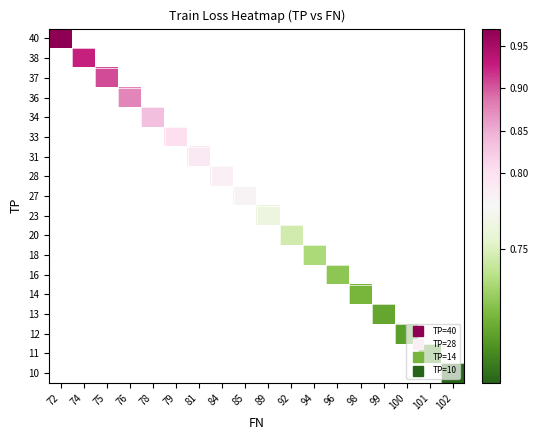

Which category has the lowest value across all series?

102